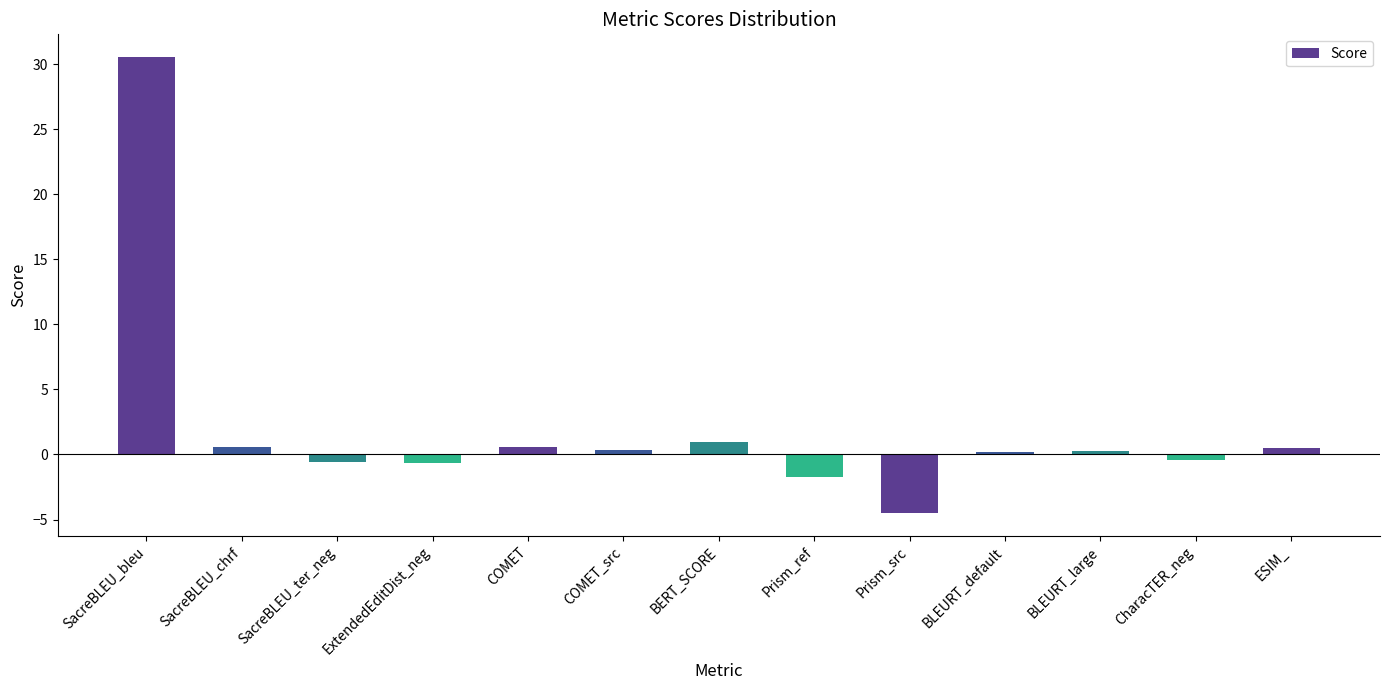

Count the number of categories in the chart.

13